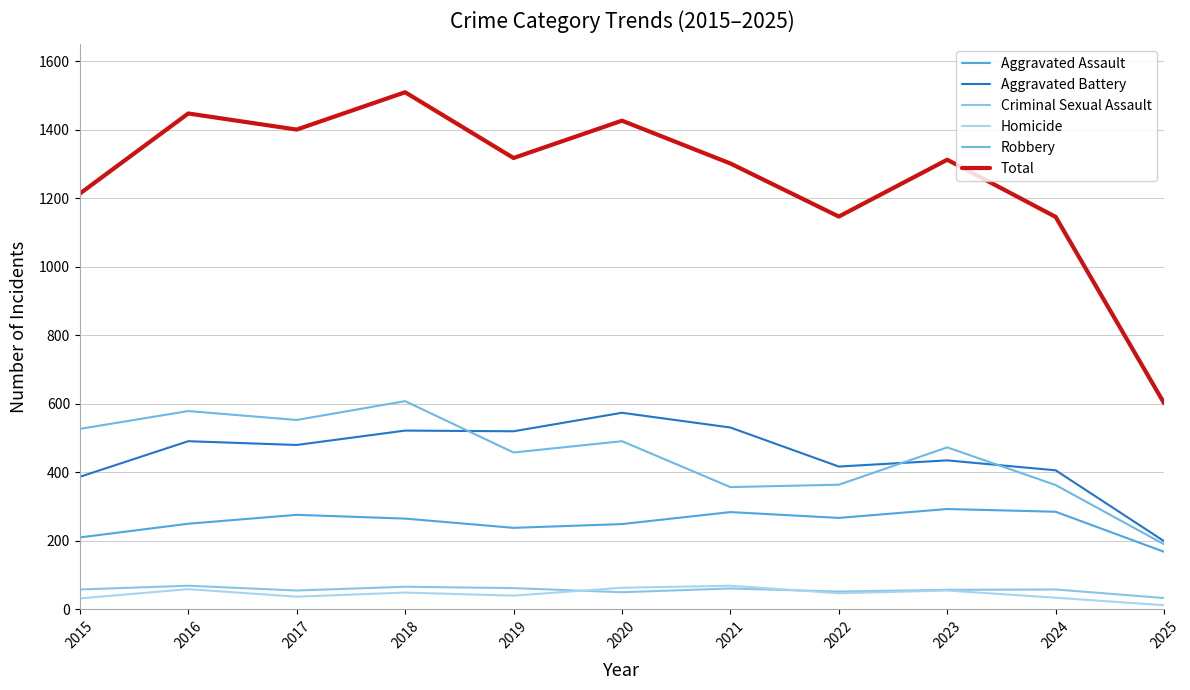

Where is Robbery nearest to the value 399?

2022